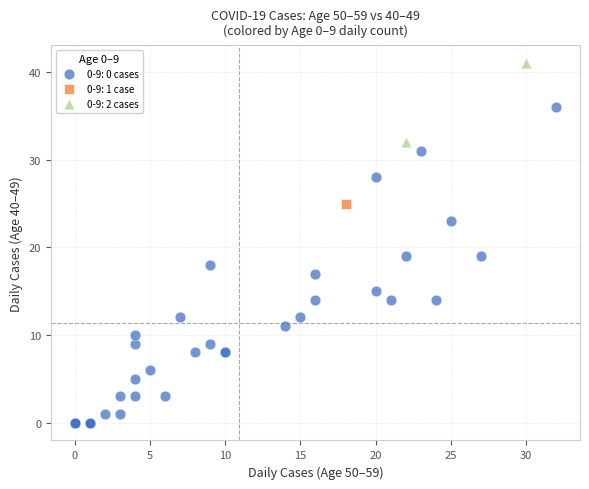

Which series contains the highest Y value?

0-9: 2 cases